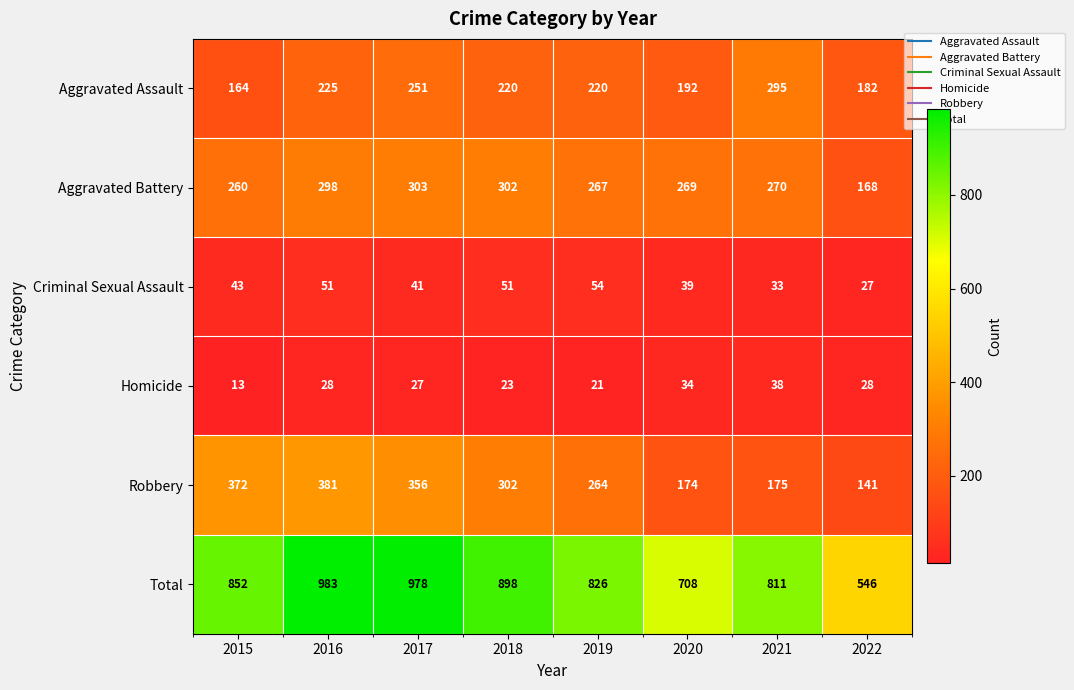

What is the difference between the highest and lowest values at 2017?

951